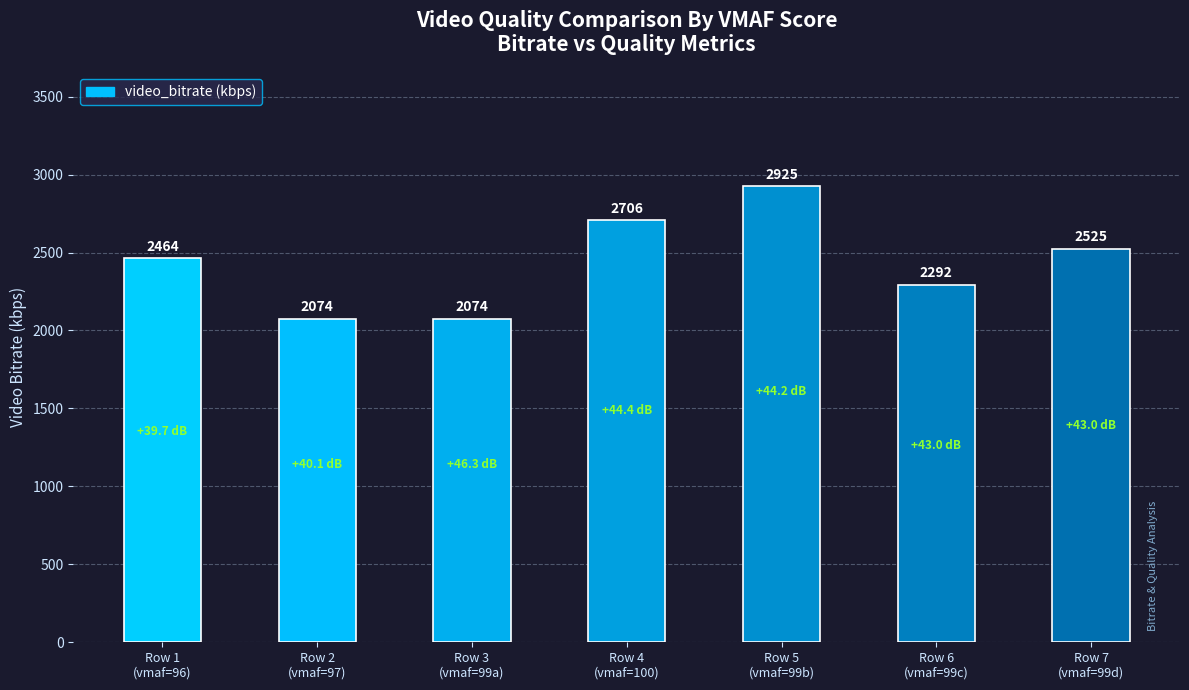

What is the change in value from Row 3
(vmaf=99a) to Row 6
(vmaf=99c)?

+218.2